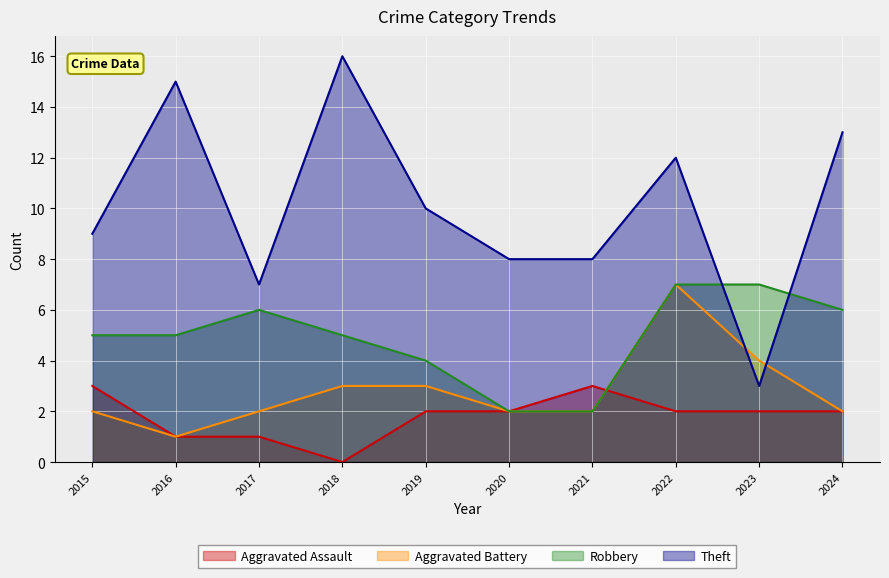

Count the Aggravated Battery values in the range 2 to 3.

7